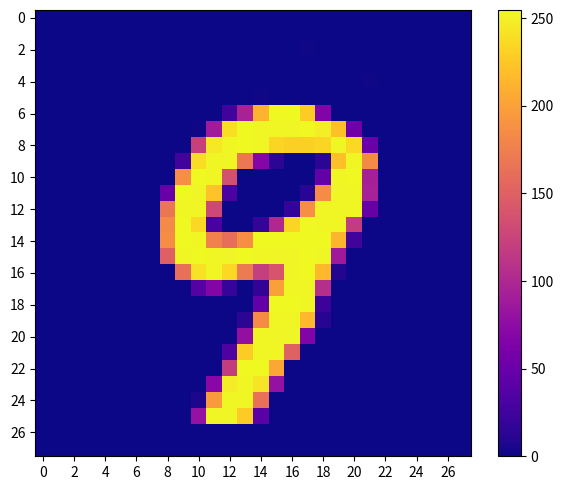

Between 10 and 8, which is larger?

10